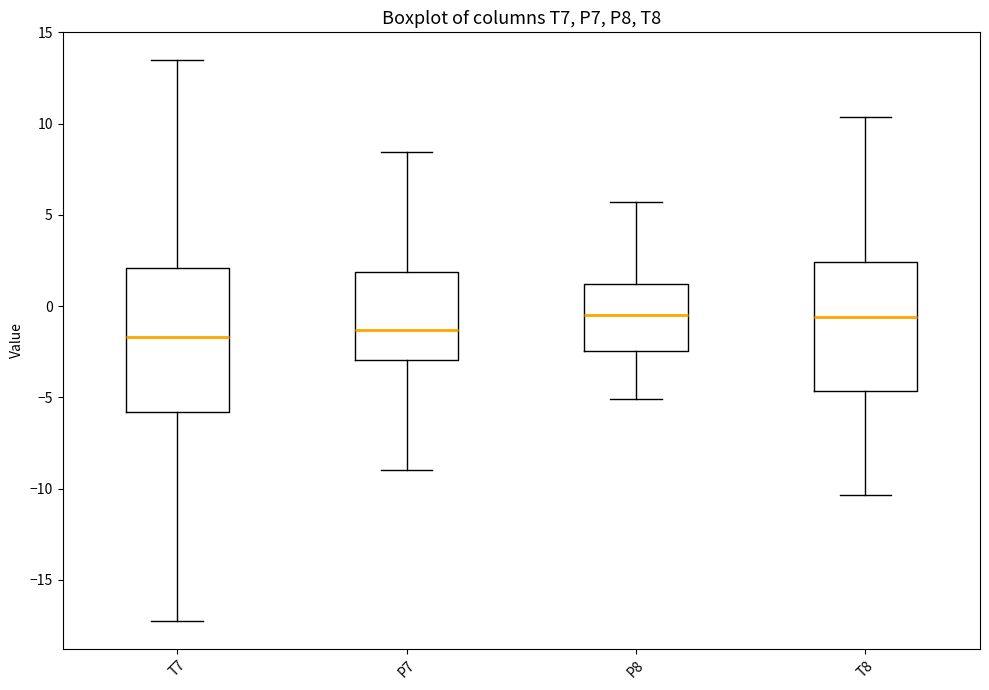

Reading left to right, transcribe this box plot: for each box, give where its median line is, the range the box spans, and where its two whiskers end, as read against the y-axis. The values are not printed on the chart, so give them approximately, as read against the axis.

T7: median -1.5, box -6.0 to 2.0, whiskers -17.0 to 13.5
P7: median -1.5, box -3.0 to 2.0, whiskers -9.0 to 8.5
P8: median -0.5, box -2.5 to 1.0, whiskers -5.0 to 5.5
T8: median -0.5, box -4.5 to 2.5, whiskers -10.5 to 10.5